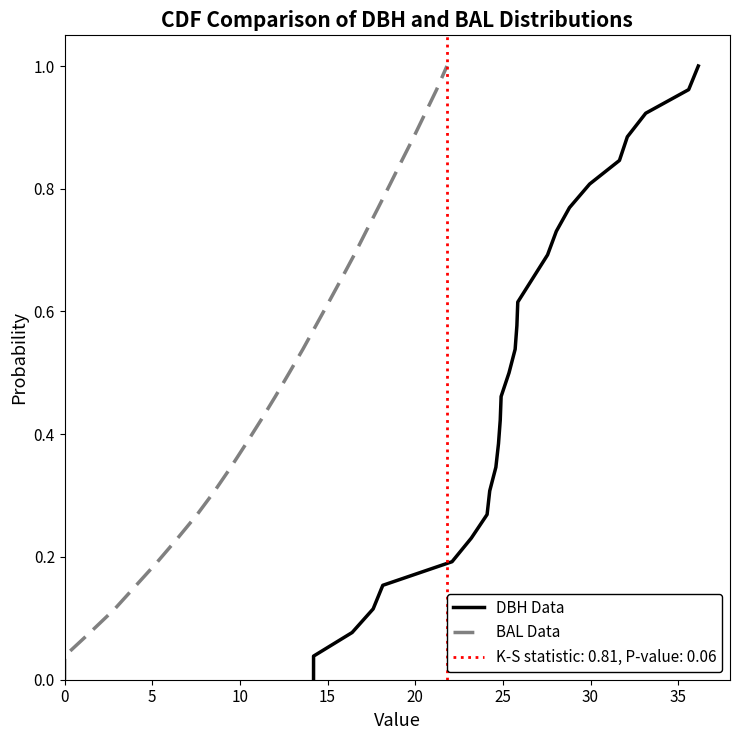

Rank the series by their maximum value, from lowest to highest.

DBH Data, BAL Data